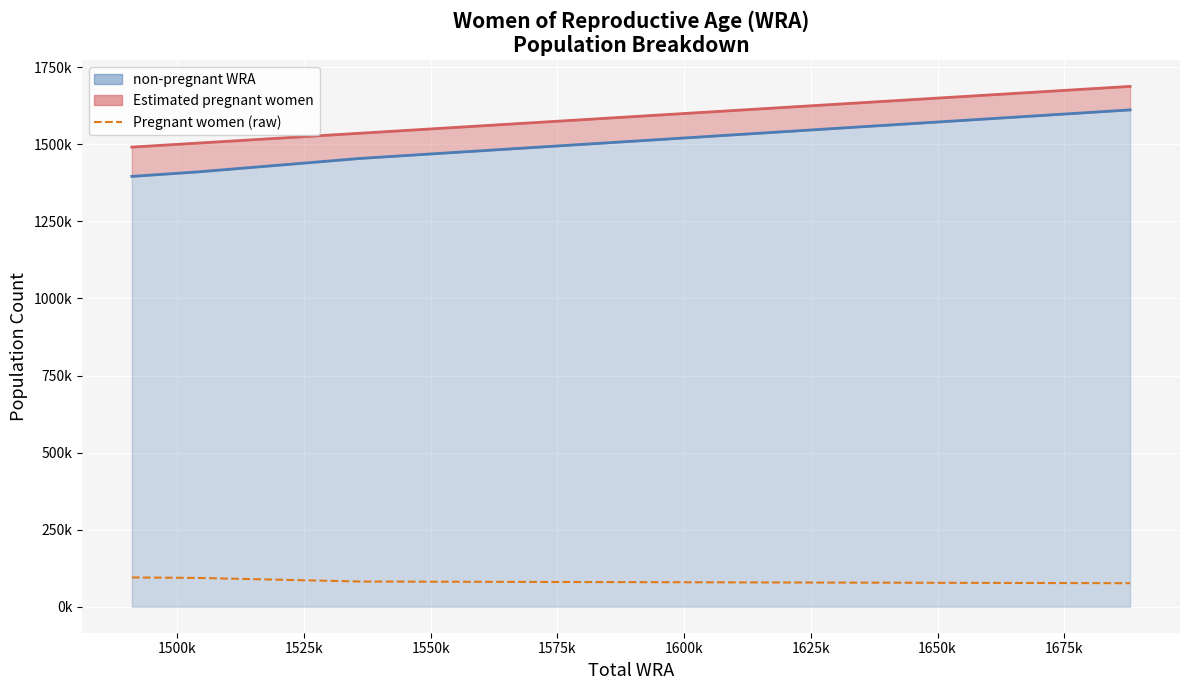

Rank the series by their maximum value, from lowest to highest.

Pregnant women (raw), non-pregnant WRA line, Estimated pregnant women line